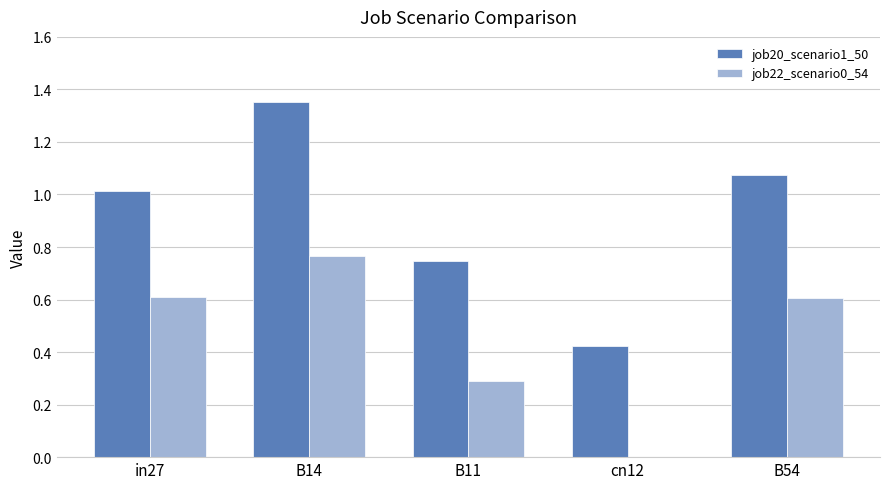

Is the value of job22_scenario0_54 at cn12 greater than the value of job20_scenario1_50 at B11?

No